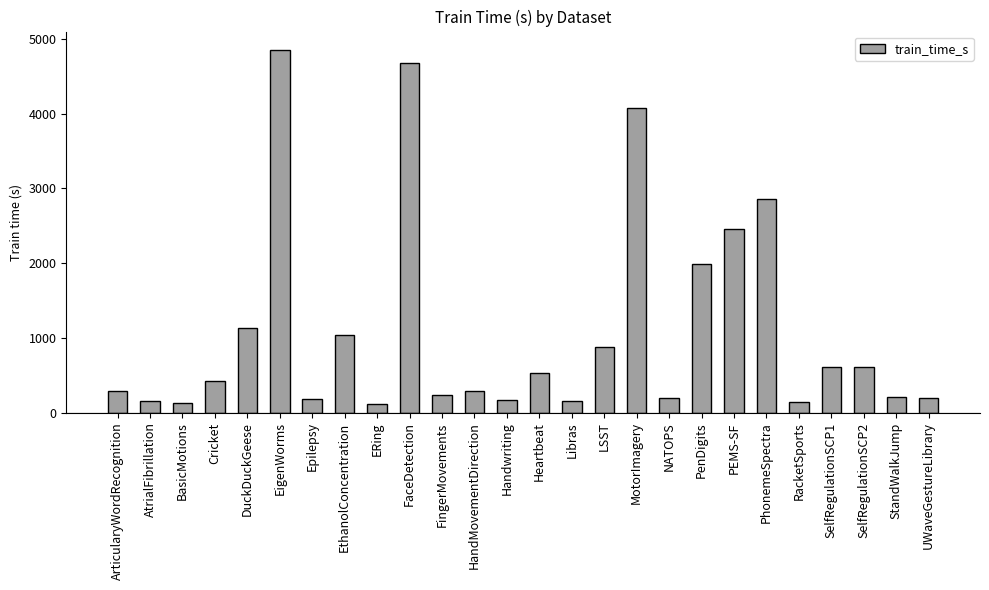

The value at Handwriting is 168. True or false?

True